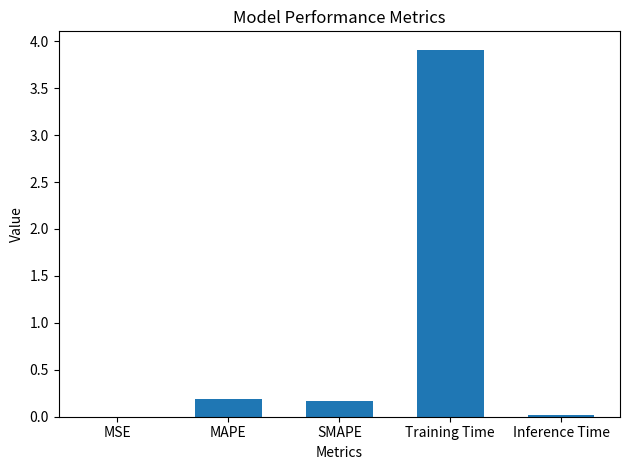

What is the average value?

0.9